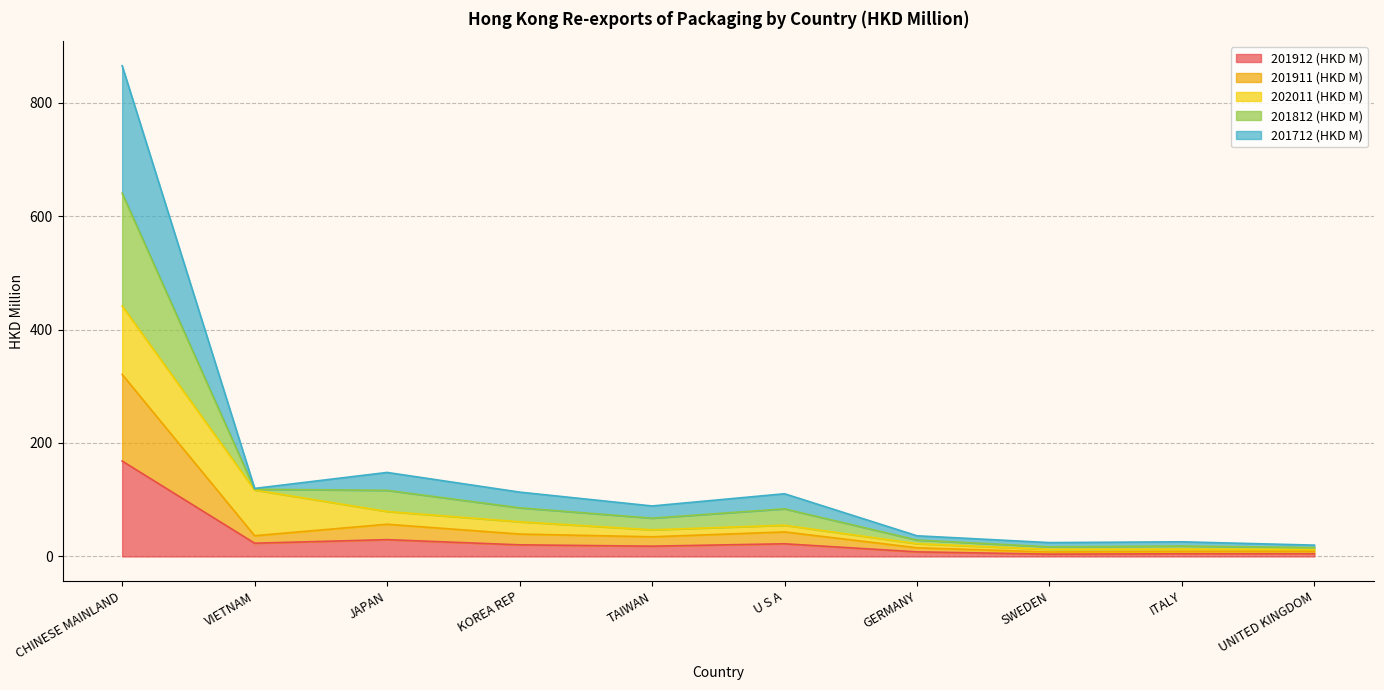

Is the value of 201911 (HKD M) at U S A greater than the value of 201812 (HKD M) at U S A?

No